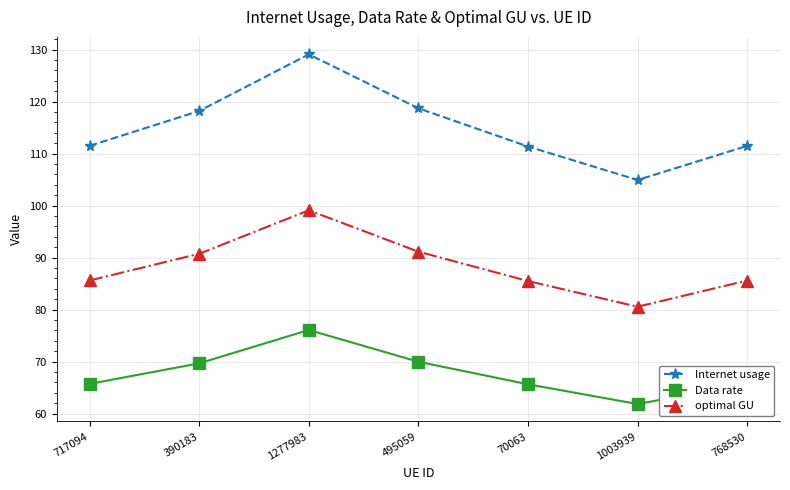

What value does the optimal GU series have at 768530?

85.6